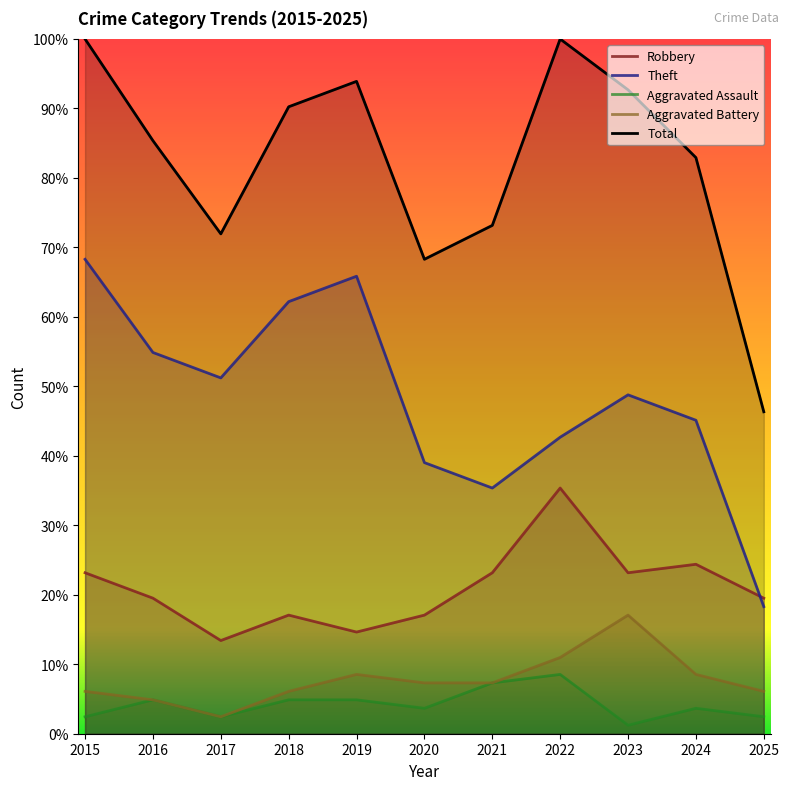

Reading left to right, extract all data points from this chart.

Robbery: 23.2	19.5	13.4	17.1	14.6	17.1	23.2	35.4	23.2	24.4	19.5
Theft: 68.3	54.9	51.2	62.2	65.9	39.0	35.4	42.7	48.8	45.1	18.3
Aggravated Assault: 2.4	4.9	2.4	4.9	4.9	3.7	7.3	8.5	1.2	3.7	2.4
Aggravated Battery: 6.1	4.9	2.4	6.1	8.5	7.3	7.3	11.0	17.1	8.5	6.1
Total: 100.0	85.4	72.0	90.2	93.9	68.3	73.2	100.0	92.7	82.9	46.3